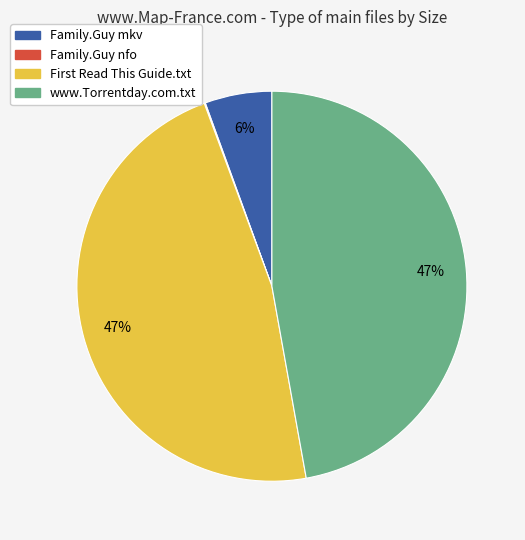

To the nearest percent, what is the average slice percentage?

25%